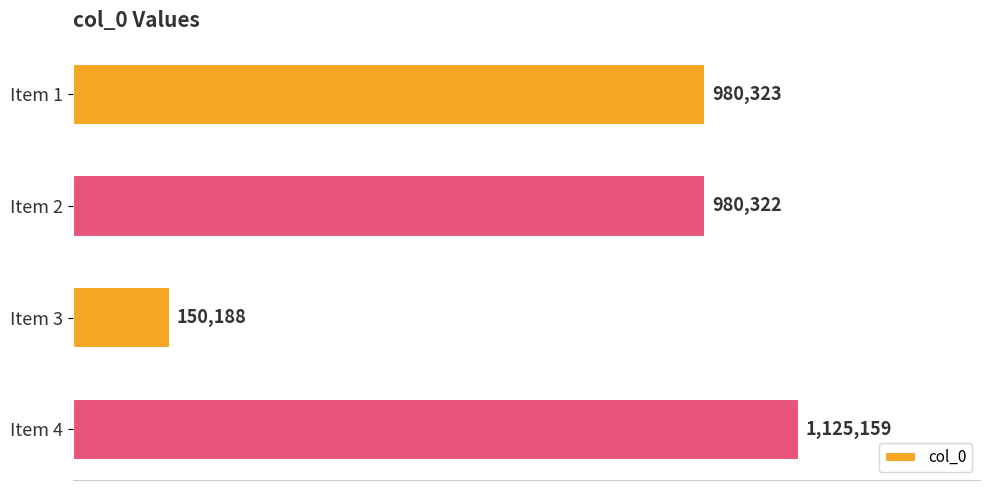

At which label is the value closest to 637673?

Item 2